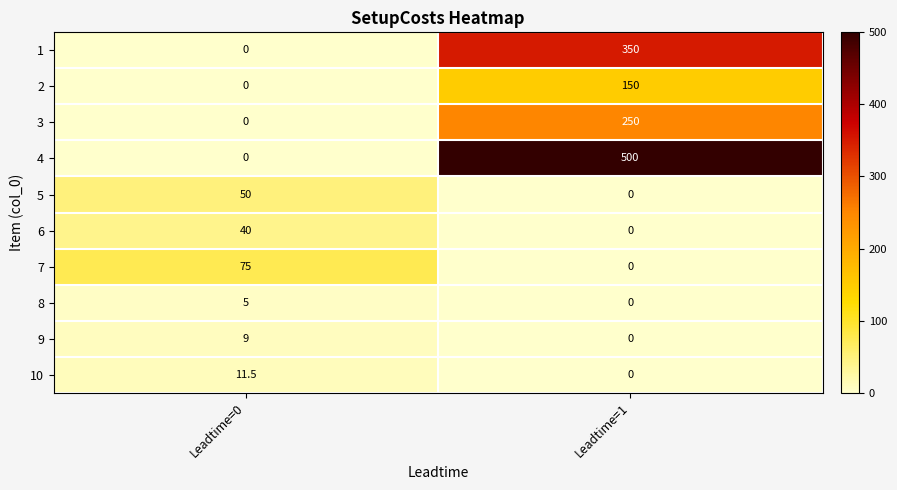

Which series has the widest spread of values?

4